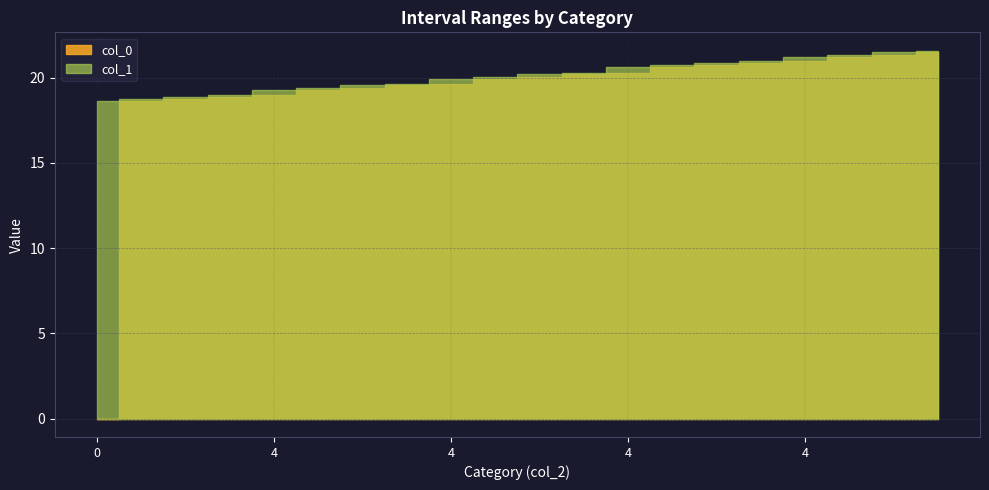

At how many categories does at least one series exceed 13?

20